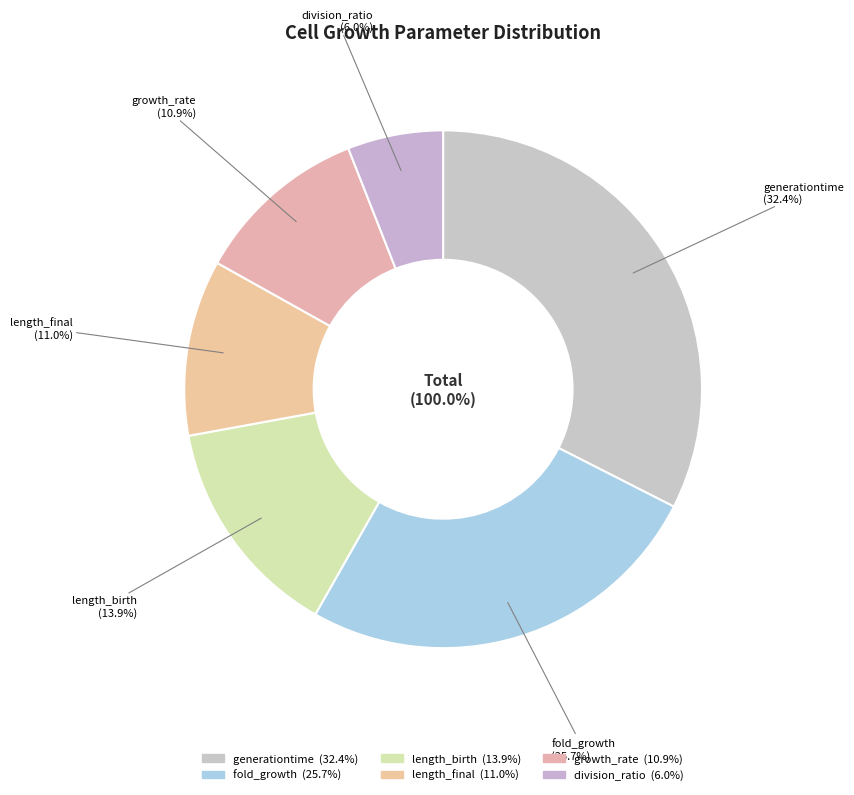

Does length_final represent more than half of the total?

No